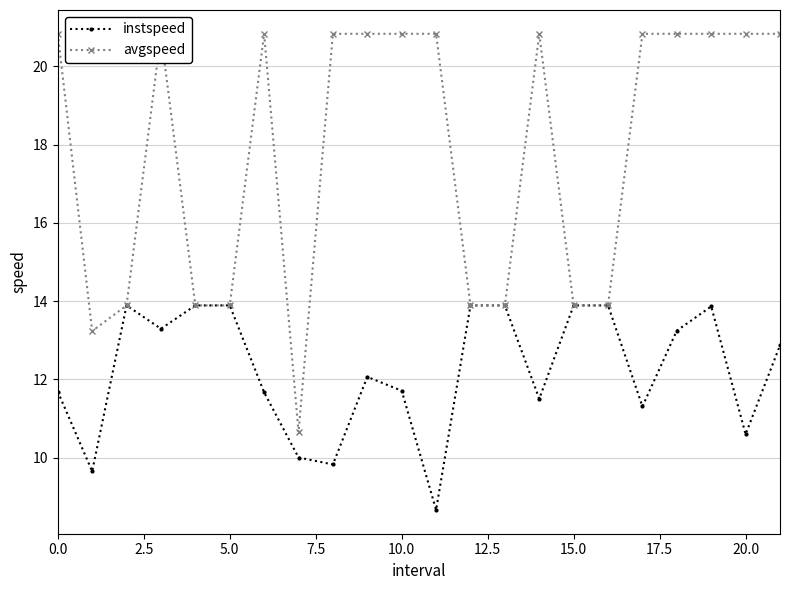

How many interior local valleys does the instspeed series have?

7